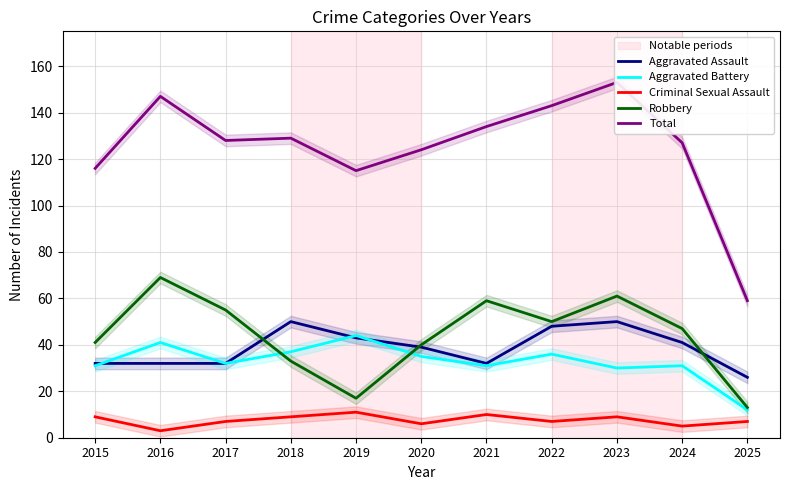

At which label does Aggravated Assault first exceed 39?

2018